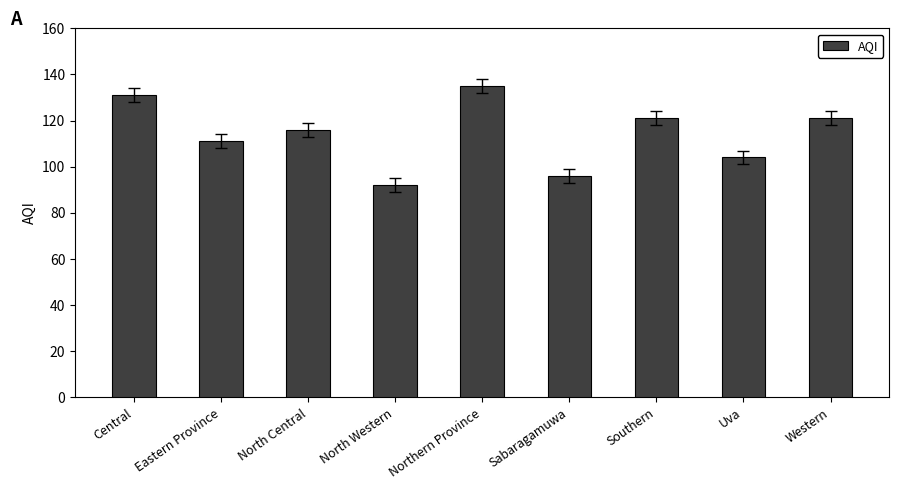

Is it true that the value at Eastern Province is 23?

False